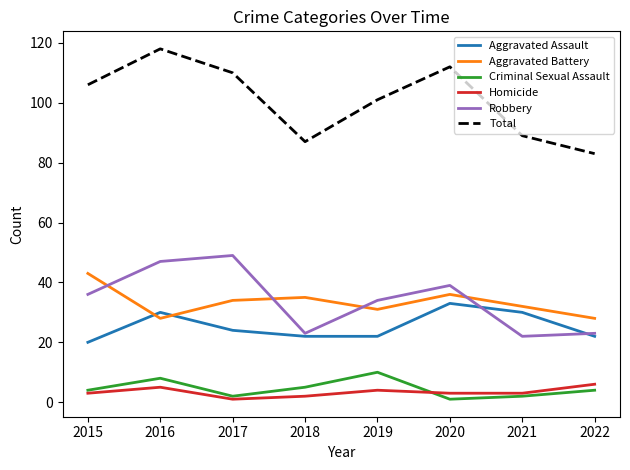

Which series has the largest range (max minus min)?

Total